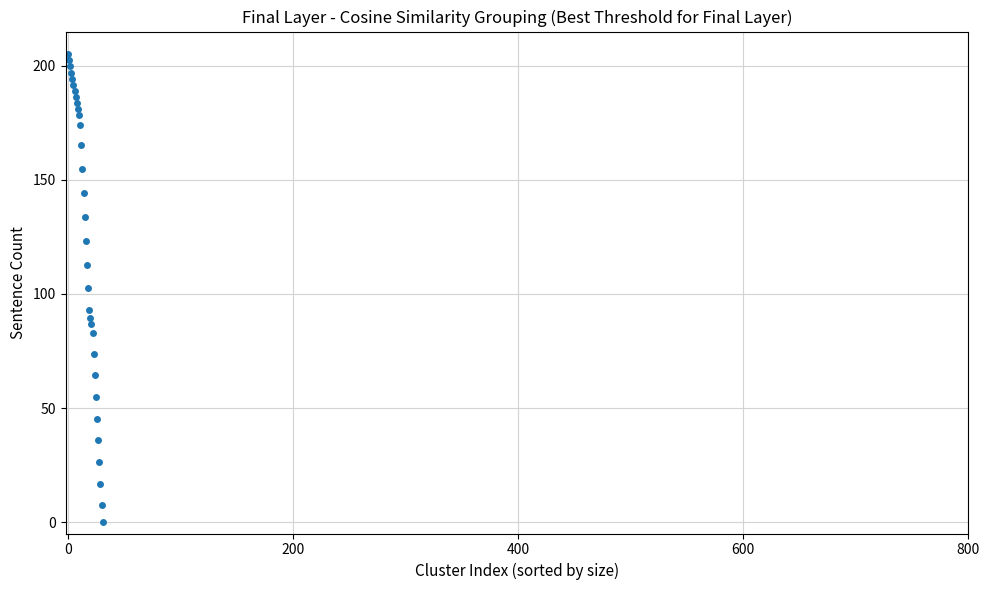

How many points are shown in the scatter plot?

32